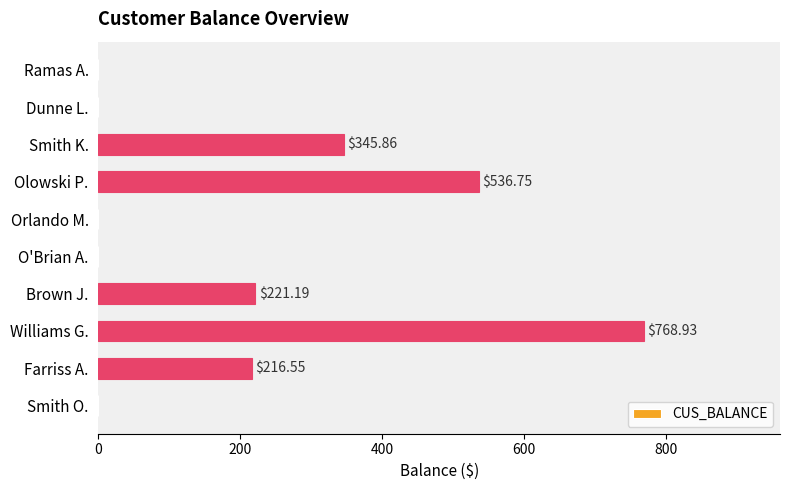

How many data points are above 216?

5